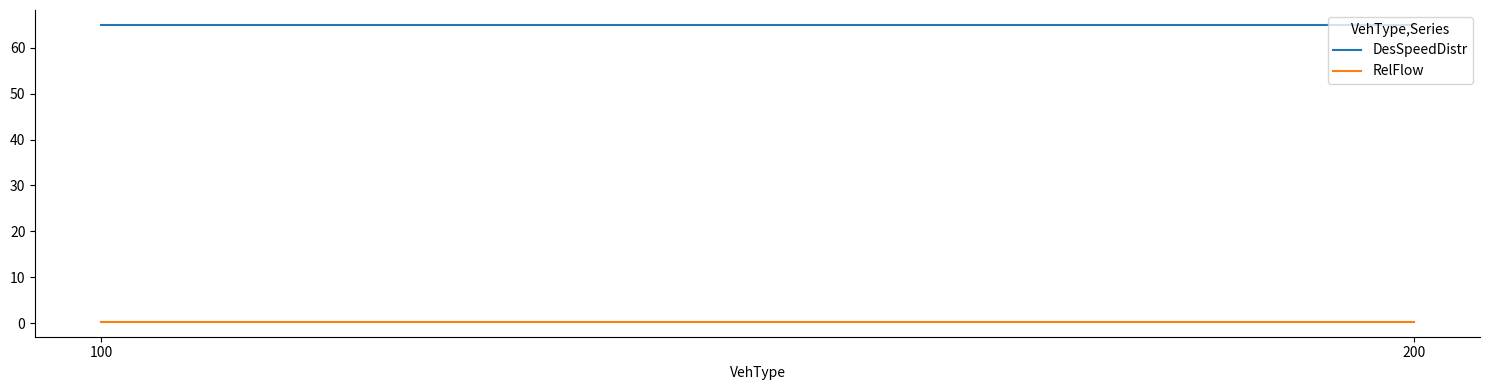

The value of DesSpeedDistr at 100 is 31.7. True or false?

False